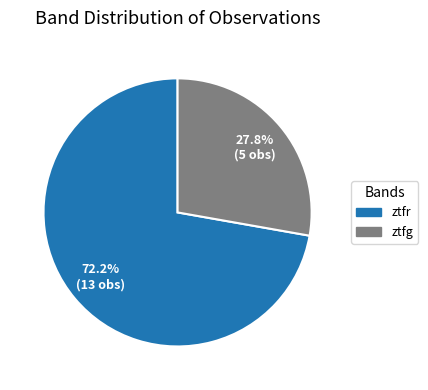

Count the number of slices in the pie.

2